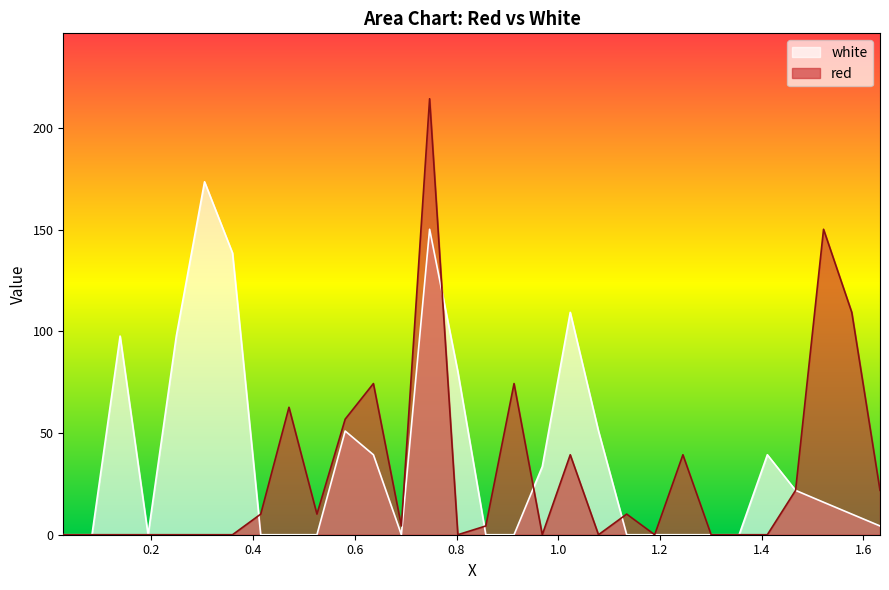

At how many categories does at least one series exceed 90?

8